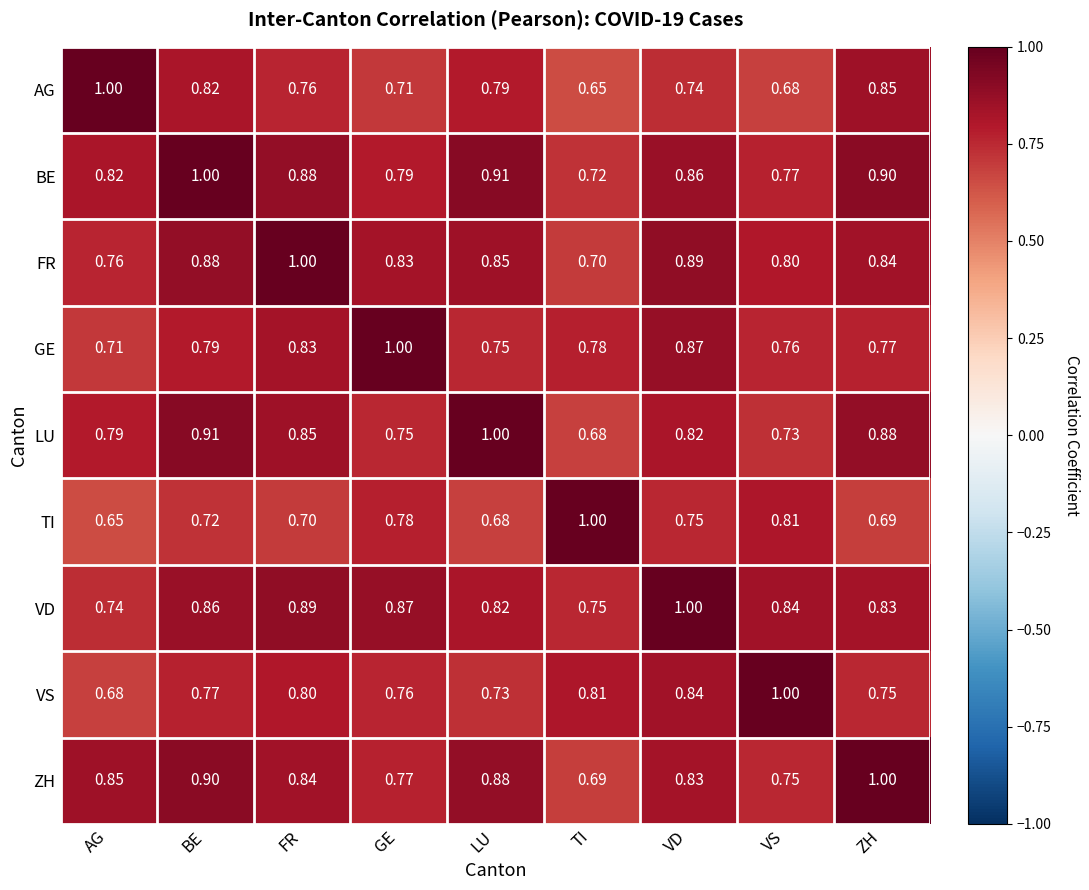

Which series has the largest total across all categories?

BE